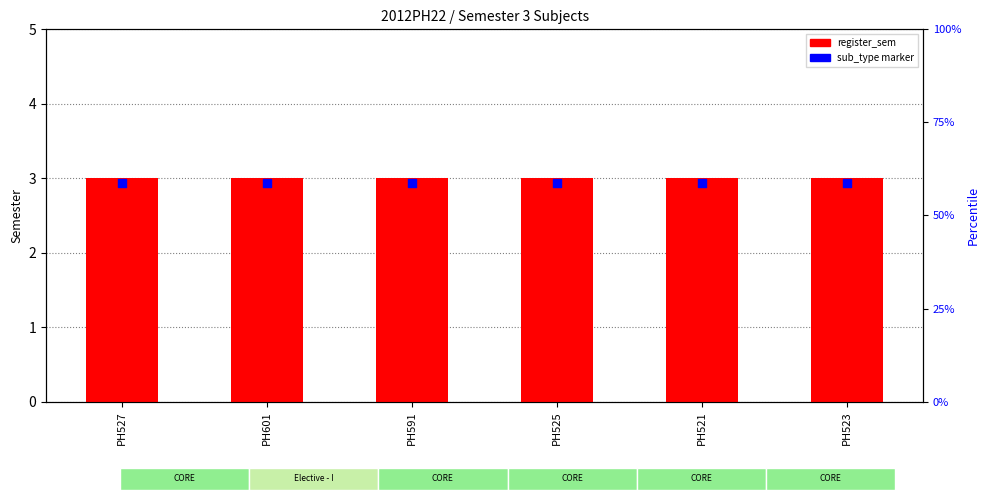

At which category is the sum across all series the highest?

PH527